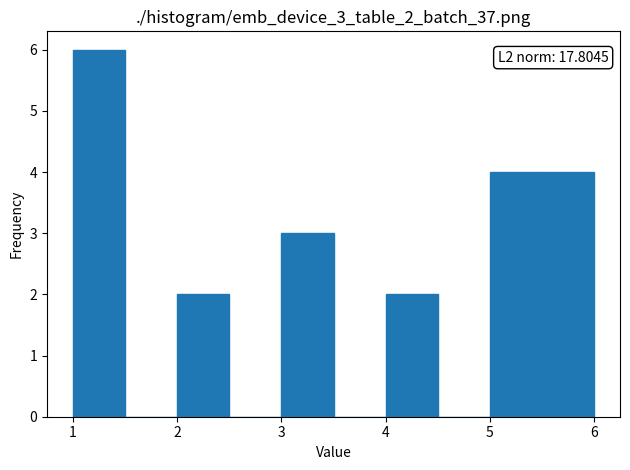

Over which range of the x-axis is the bar tallest?

1.0 to 1.5